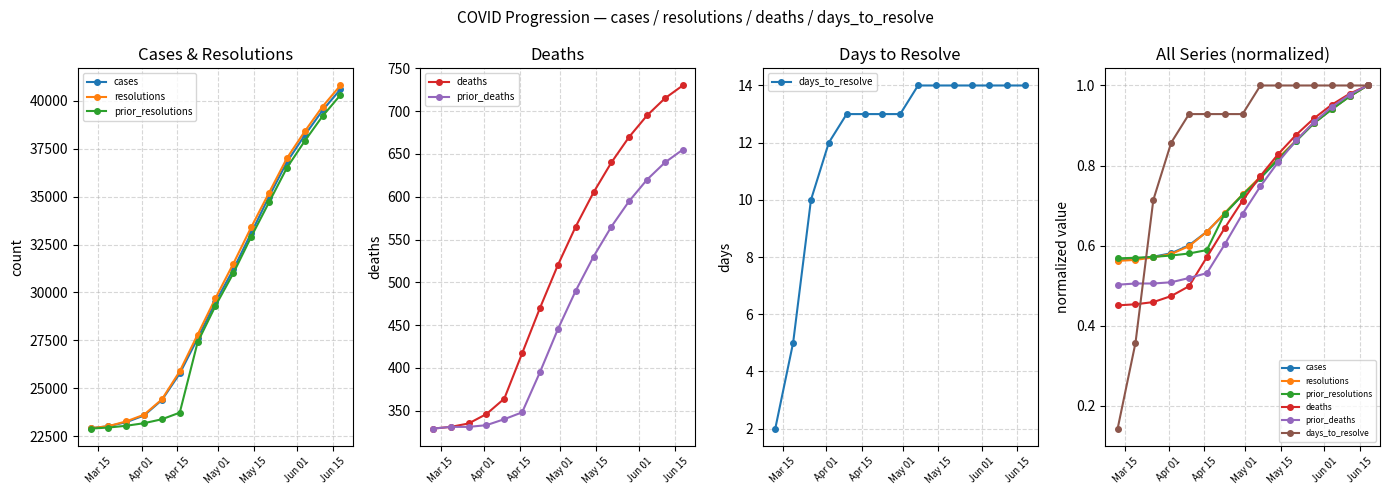

True or false: deaths has more than 2 interior local peaks.

False